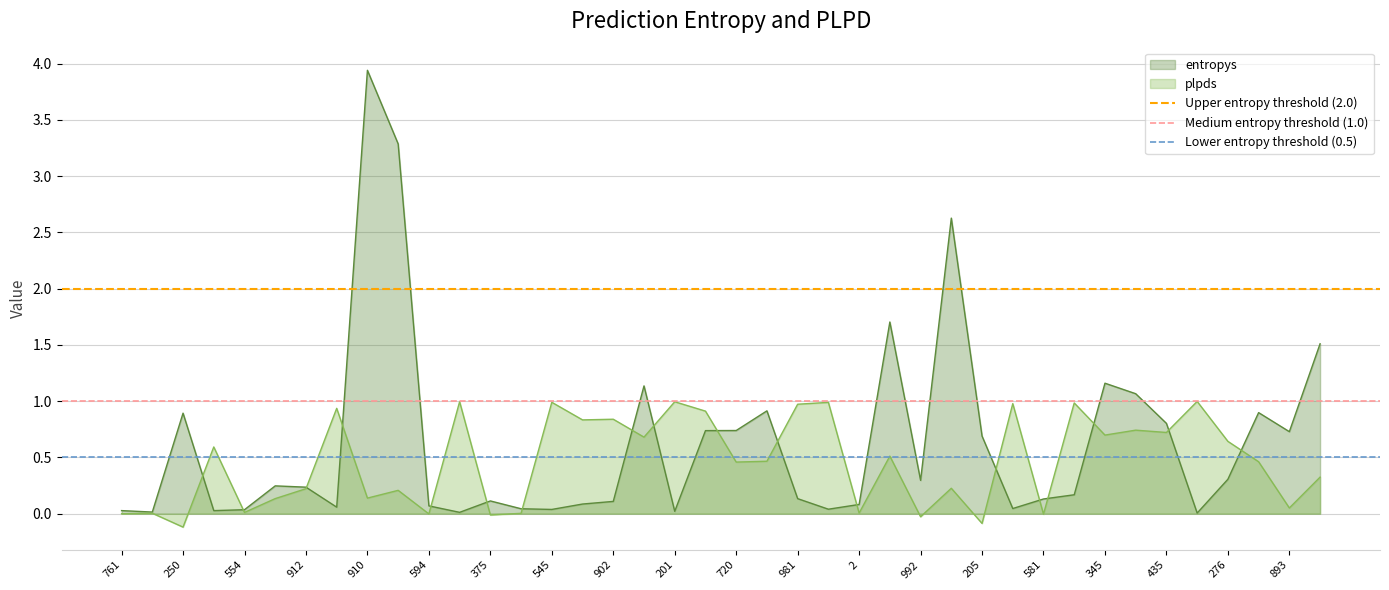

Is the value of Medium entropy threshold (1.0) at 761 greater than the value of Lower entropy threshold (0.5) at 250?

Yes